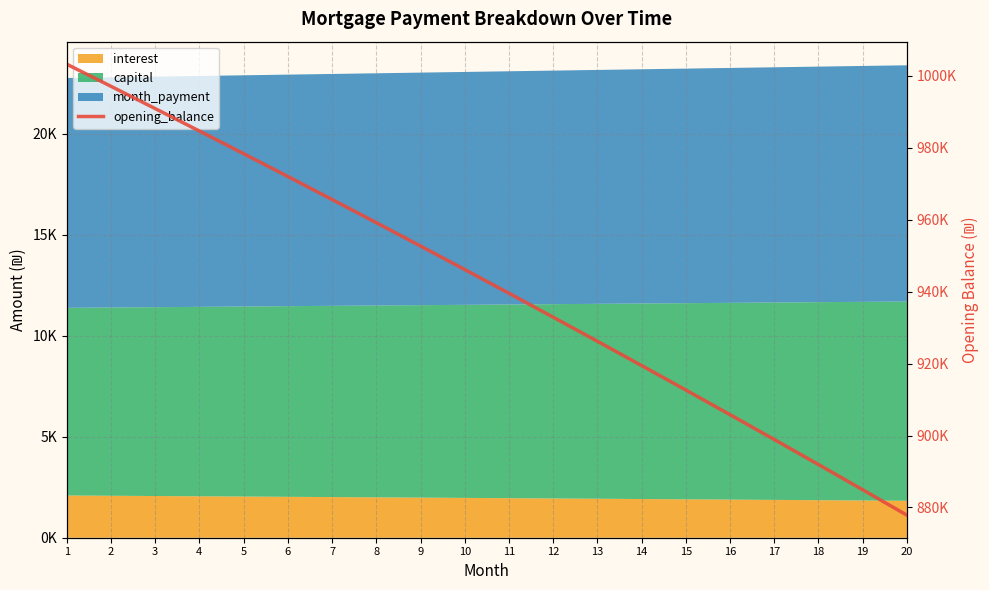

Approximately how many times larger is the value at 14 compared to 12?

1.0